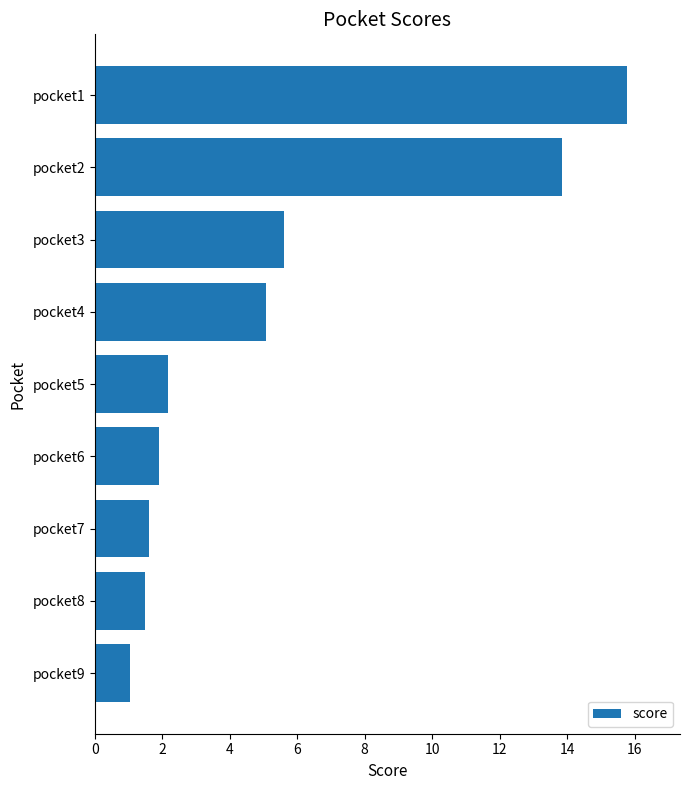

What is the change in value from pocket6 to pocket1?

+13.9